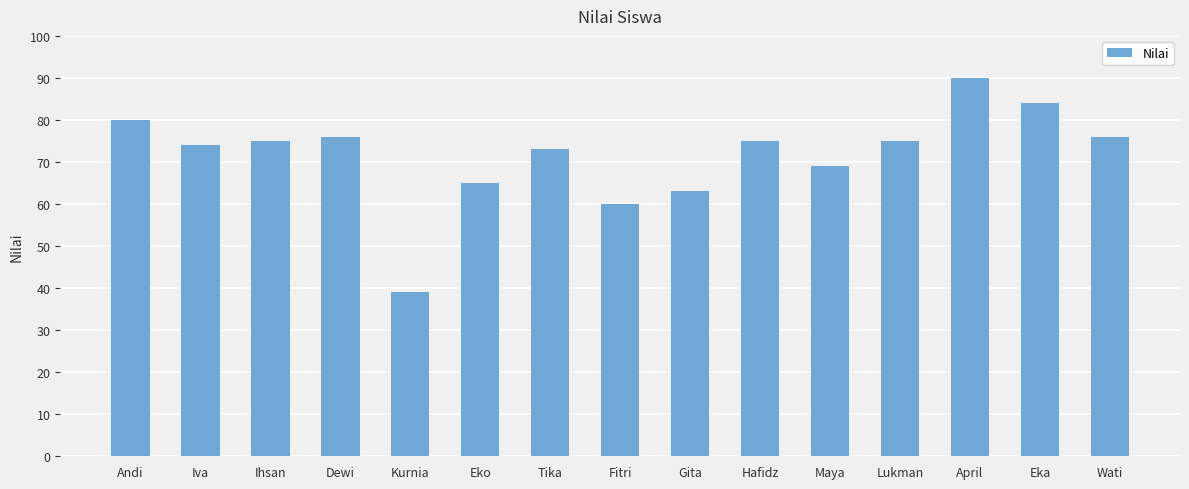

True or false: the data shows 31 at Dewi.

False